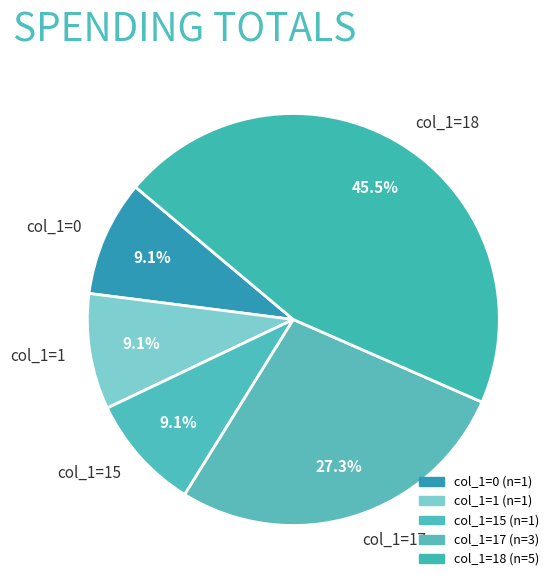

What is the largest slice in the pie chart?

col_1=18